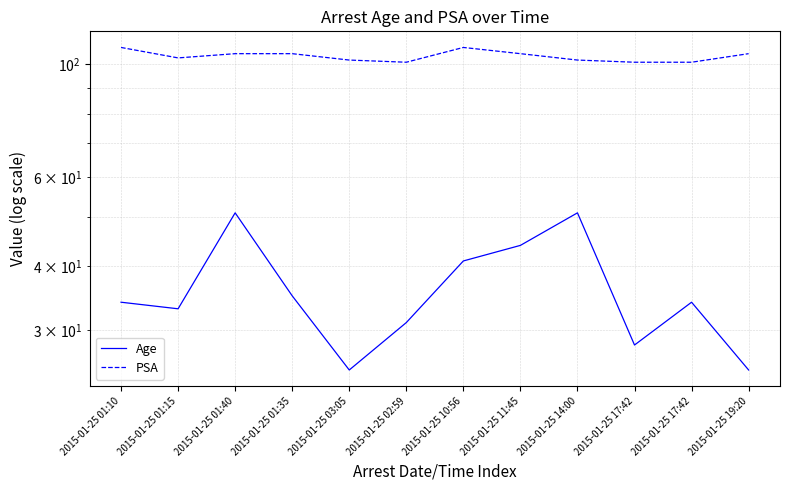

In Age, how many points are higher than both neighbors (excluding endpoints)?

3